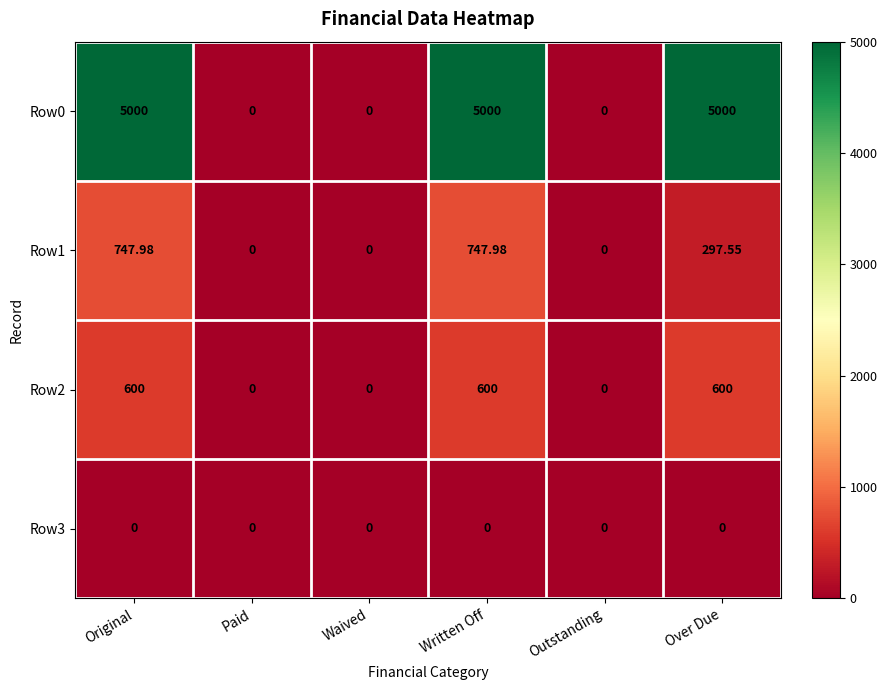

How many series are shown in this chart?

4